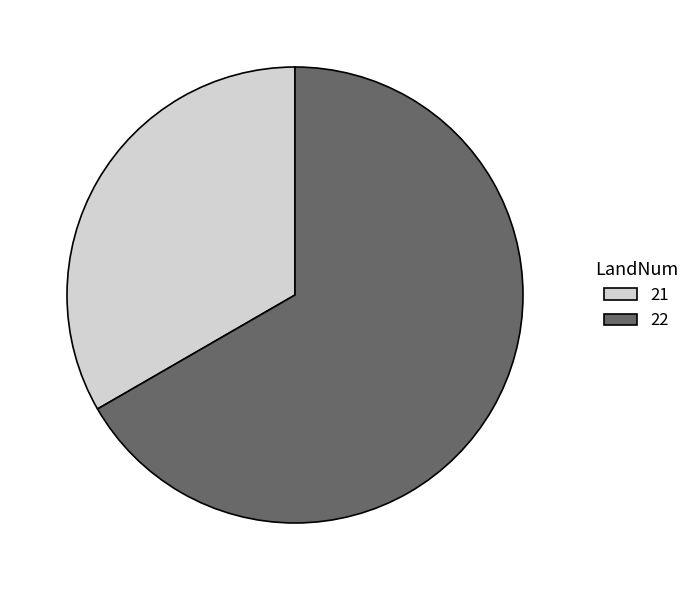

Combined, do 21 and 22 account for over 50%?

Yes